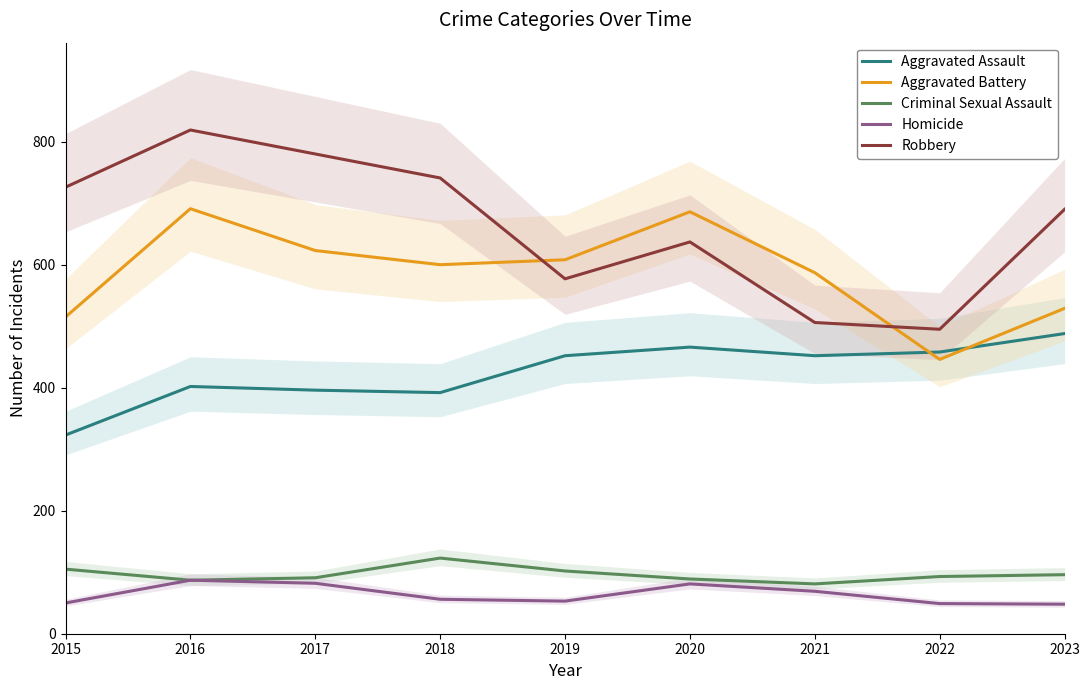

Which has a higher value, 2019 or 2020?

2020